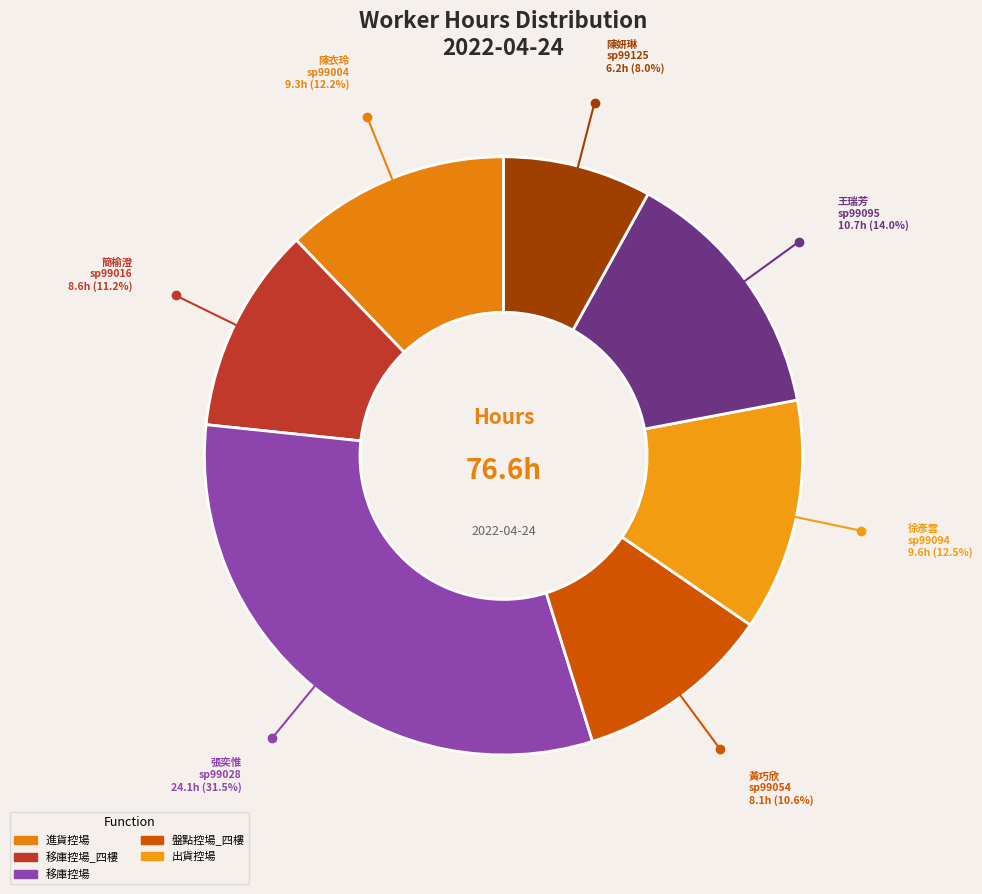

To the nearest percent, what is the combined percentage of sp99028 and sp99054?

42%